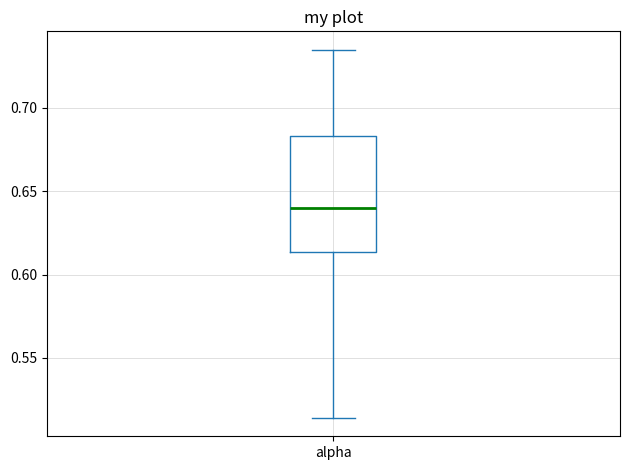

Transcribe this box plot: give where the median line is, the range the box spans, and where the two whiskers end, as read against the y-axis. The values are not printed on the chart, so give them approximately, as read against the axis.

median 0.640, box 0.615 to 0.685, whiskers 0.515 to 0.735